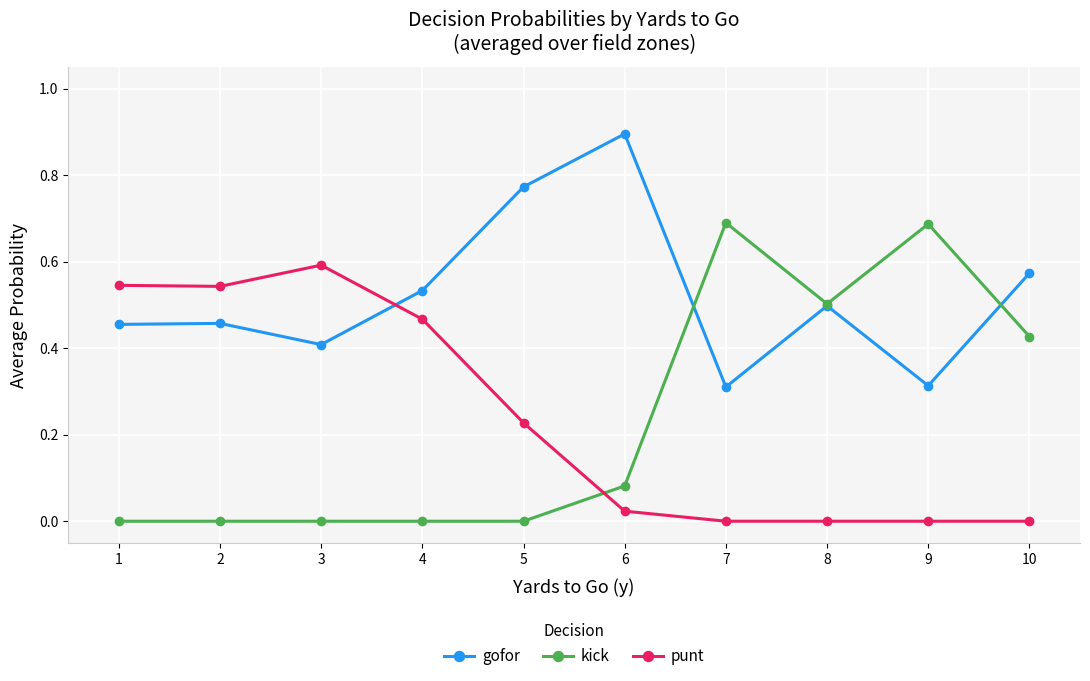

The value of punt at 4 is 0.5. True or false?

True